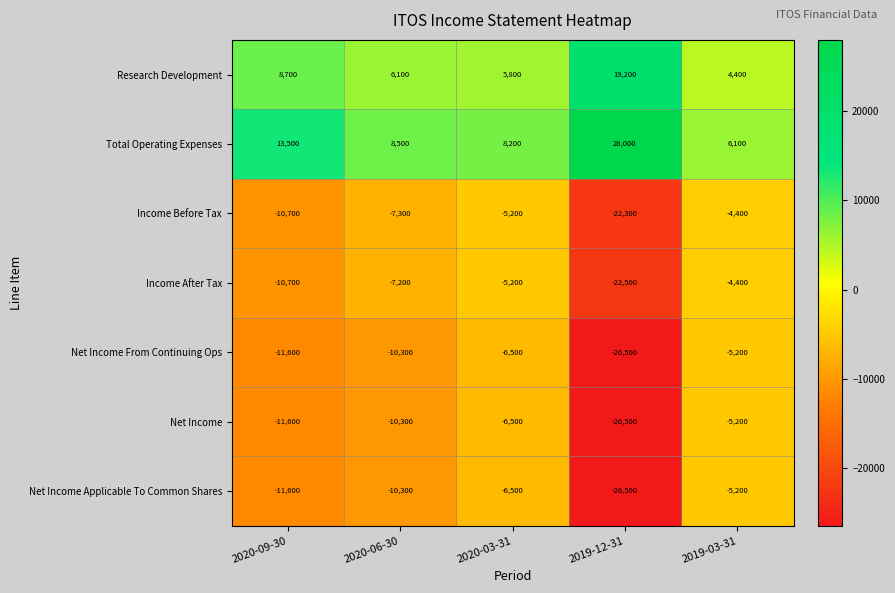

The value of Total Operating Expenses at 2019-12-31 is 28000. True or false?

True